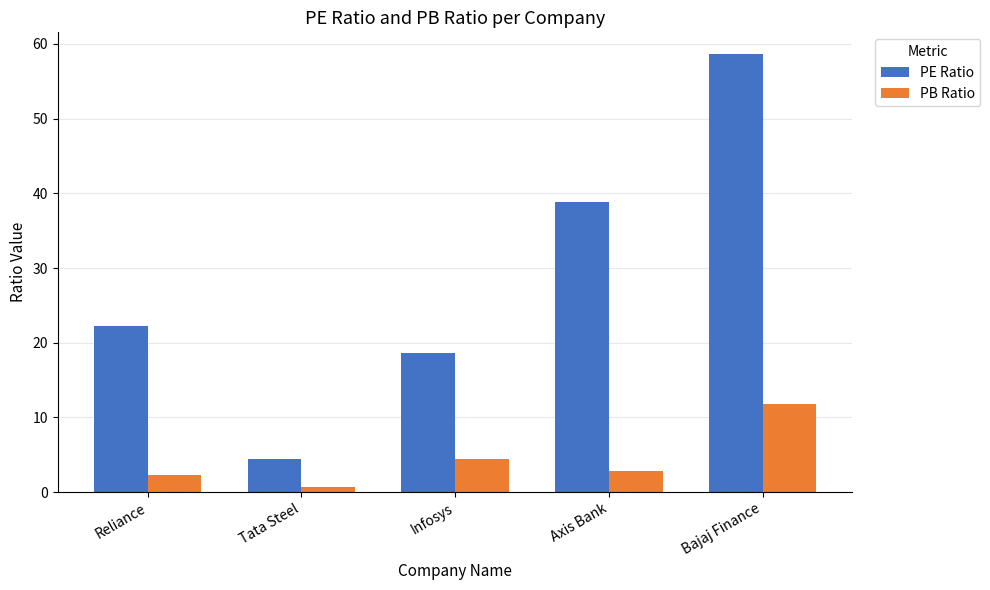

Where does the PE Ratio series first go above 22?

Reliance